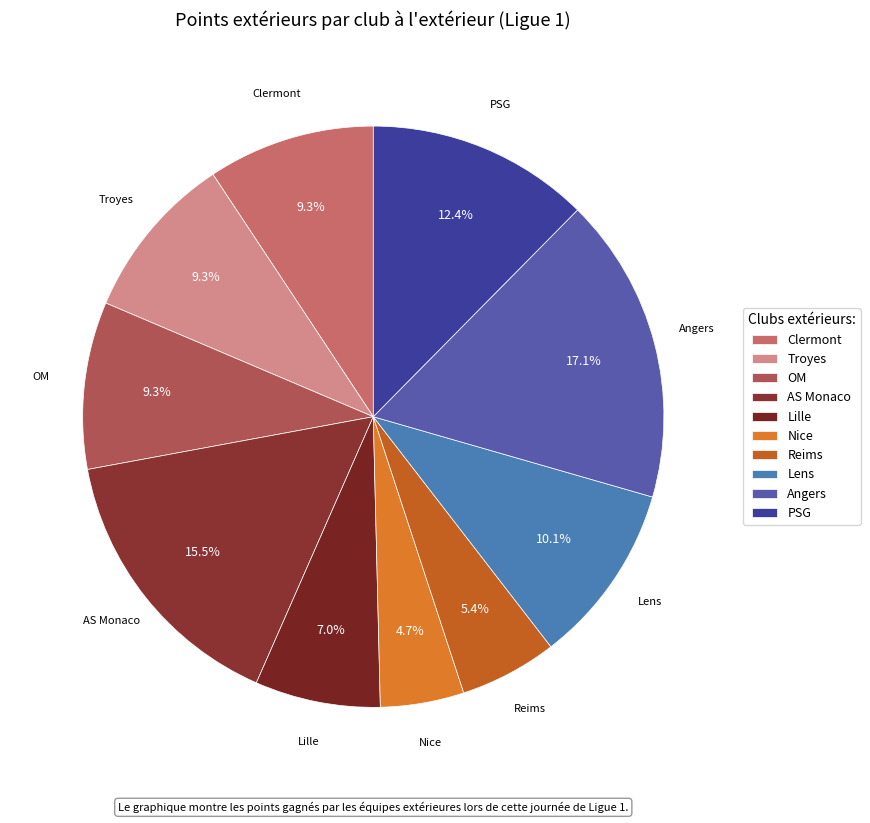

Which slice is the largest?

Angers